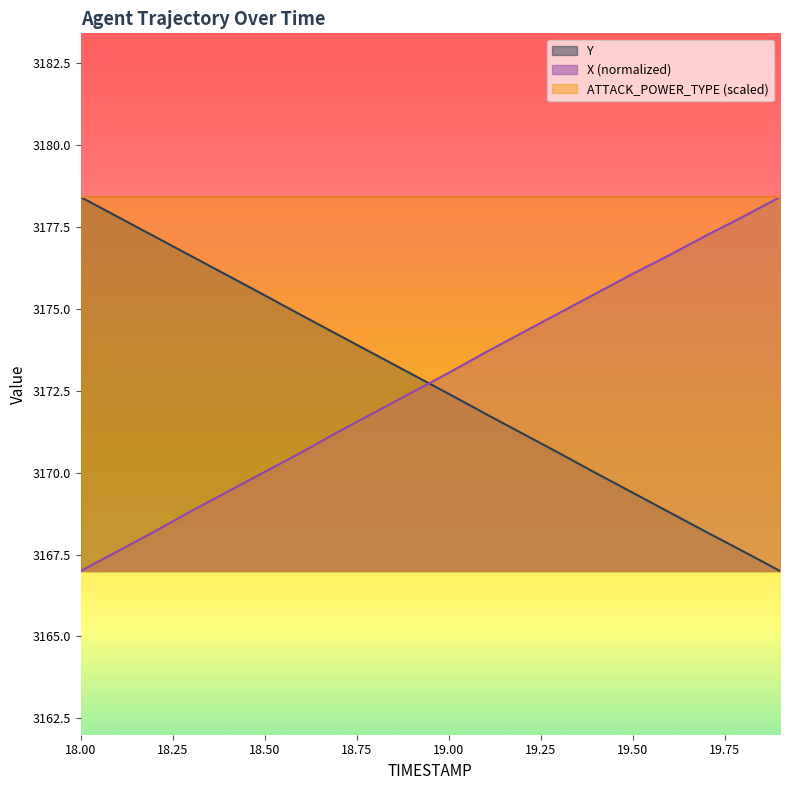

True or false: ATTACK_POWER_TYPE (scaled) has a value of 3178.4 at 19.50.

True